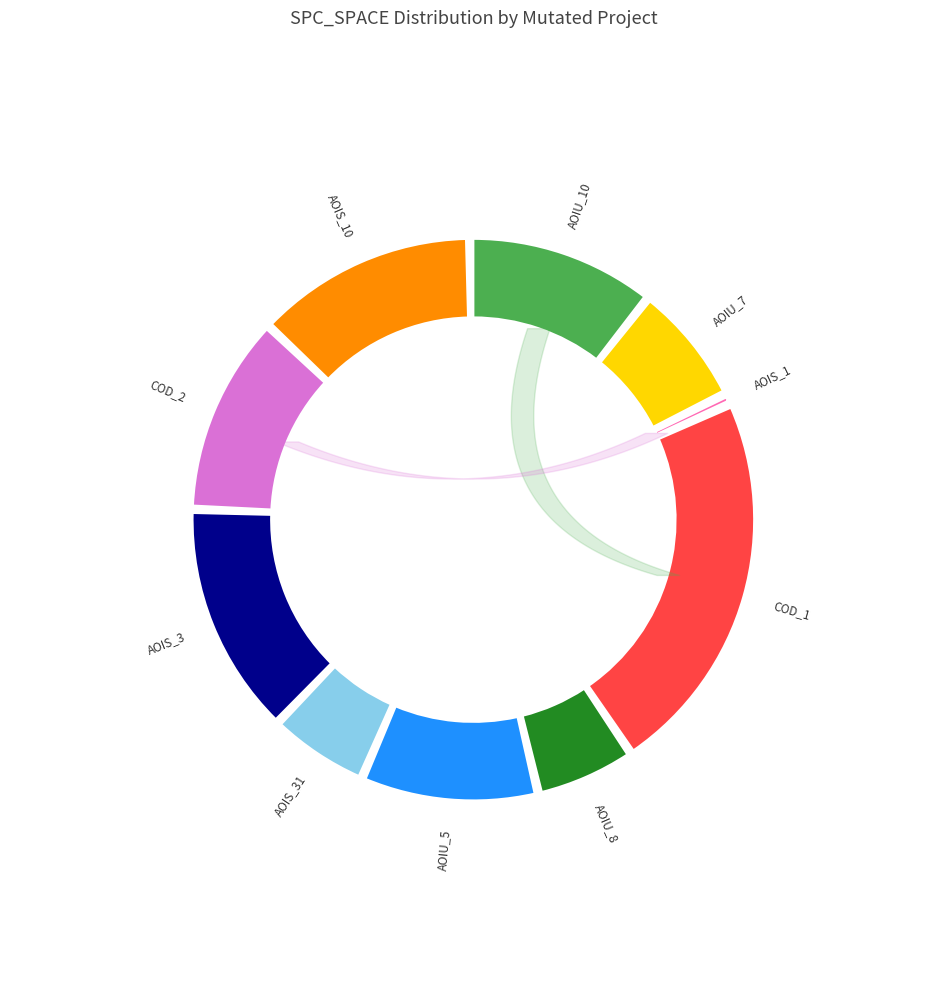

Between DailyLimit.Account.COD_2 and DailyLimit.Account.AOIU_8, which is larger?

DailyLimit.Account.COD_2